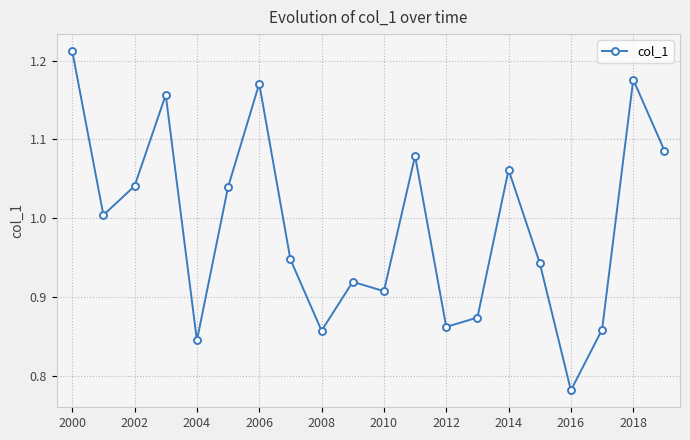

Does the chart have visible grid lines?

Yes